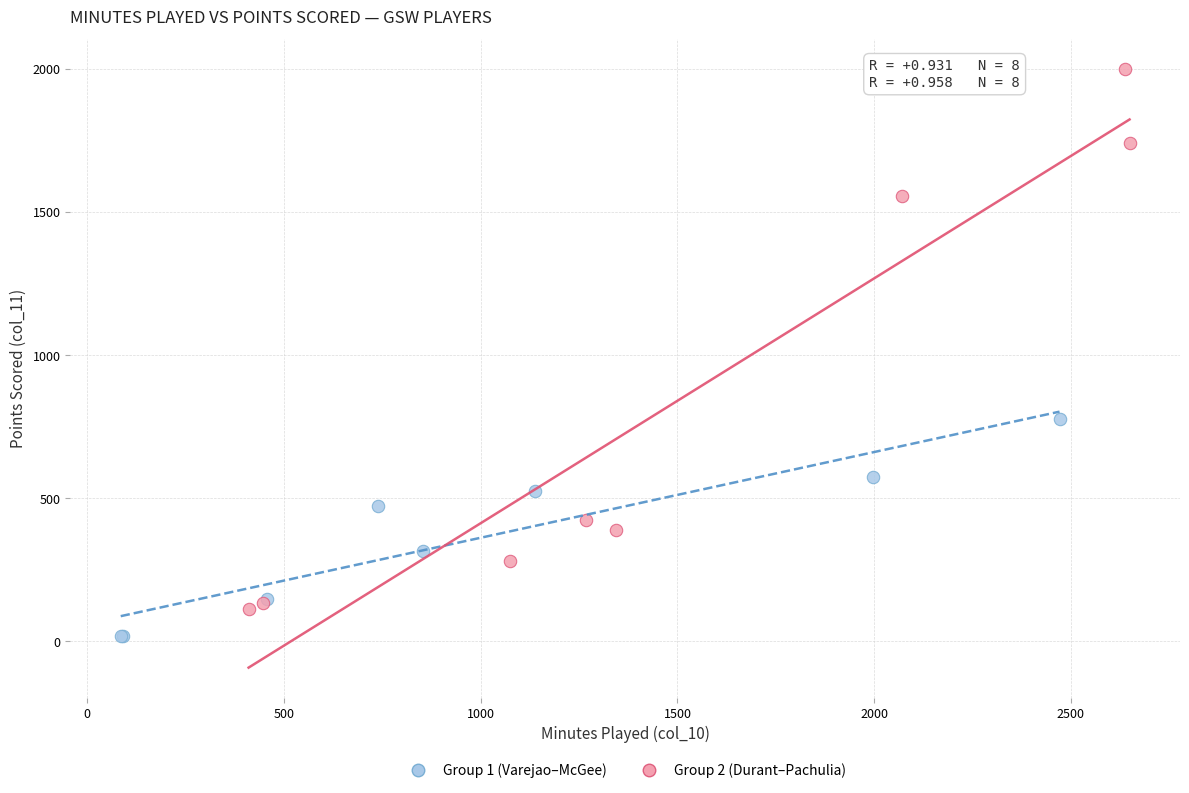

Which series reaches the maximum Y coordinate?

Group 2 (Durant–Pachulia)